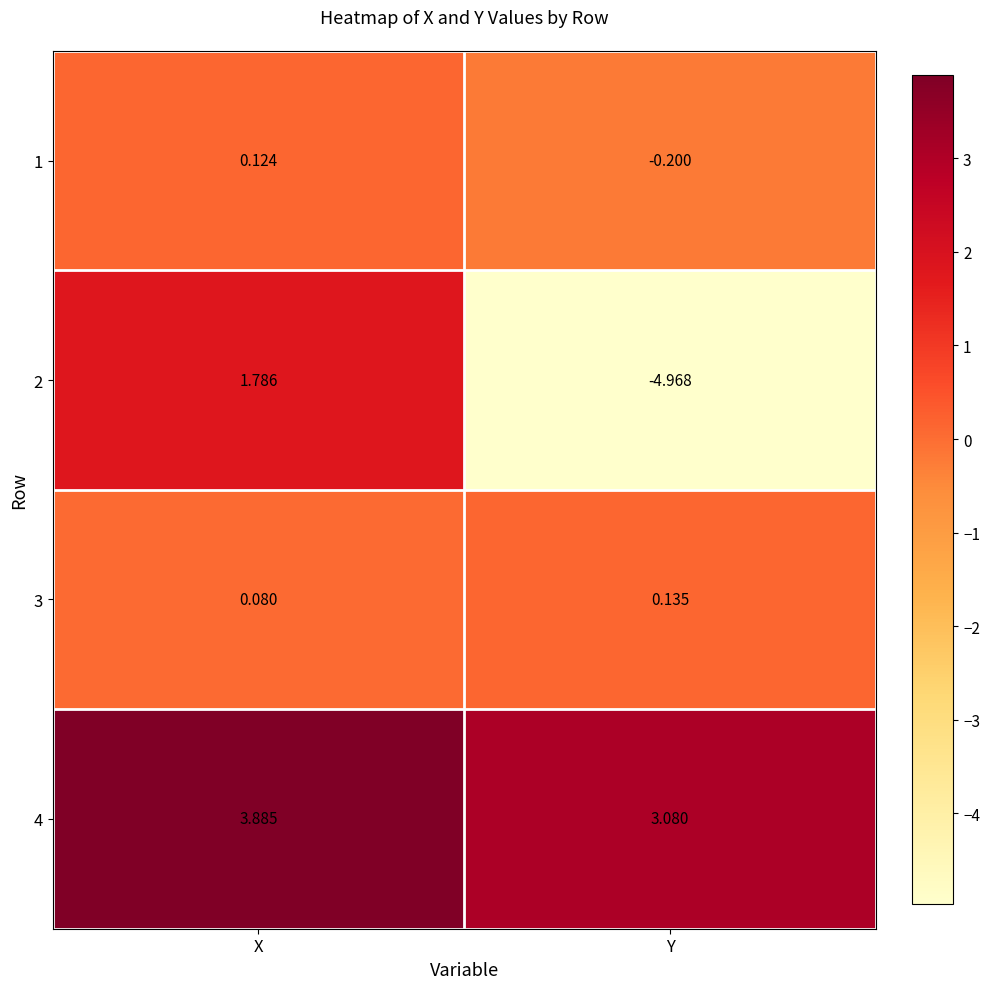

Which category has the lowest value in the 3 series?

X